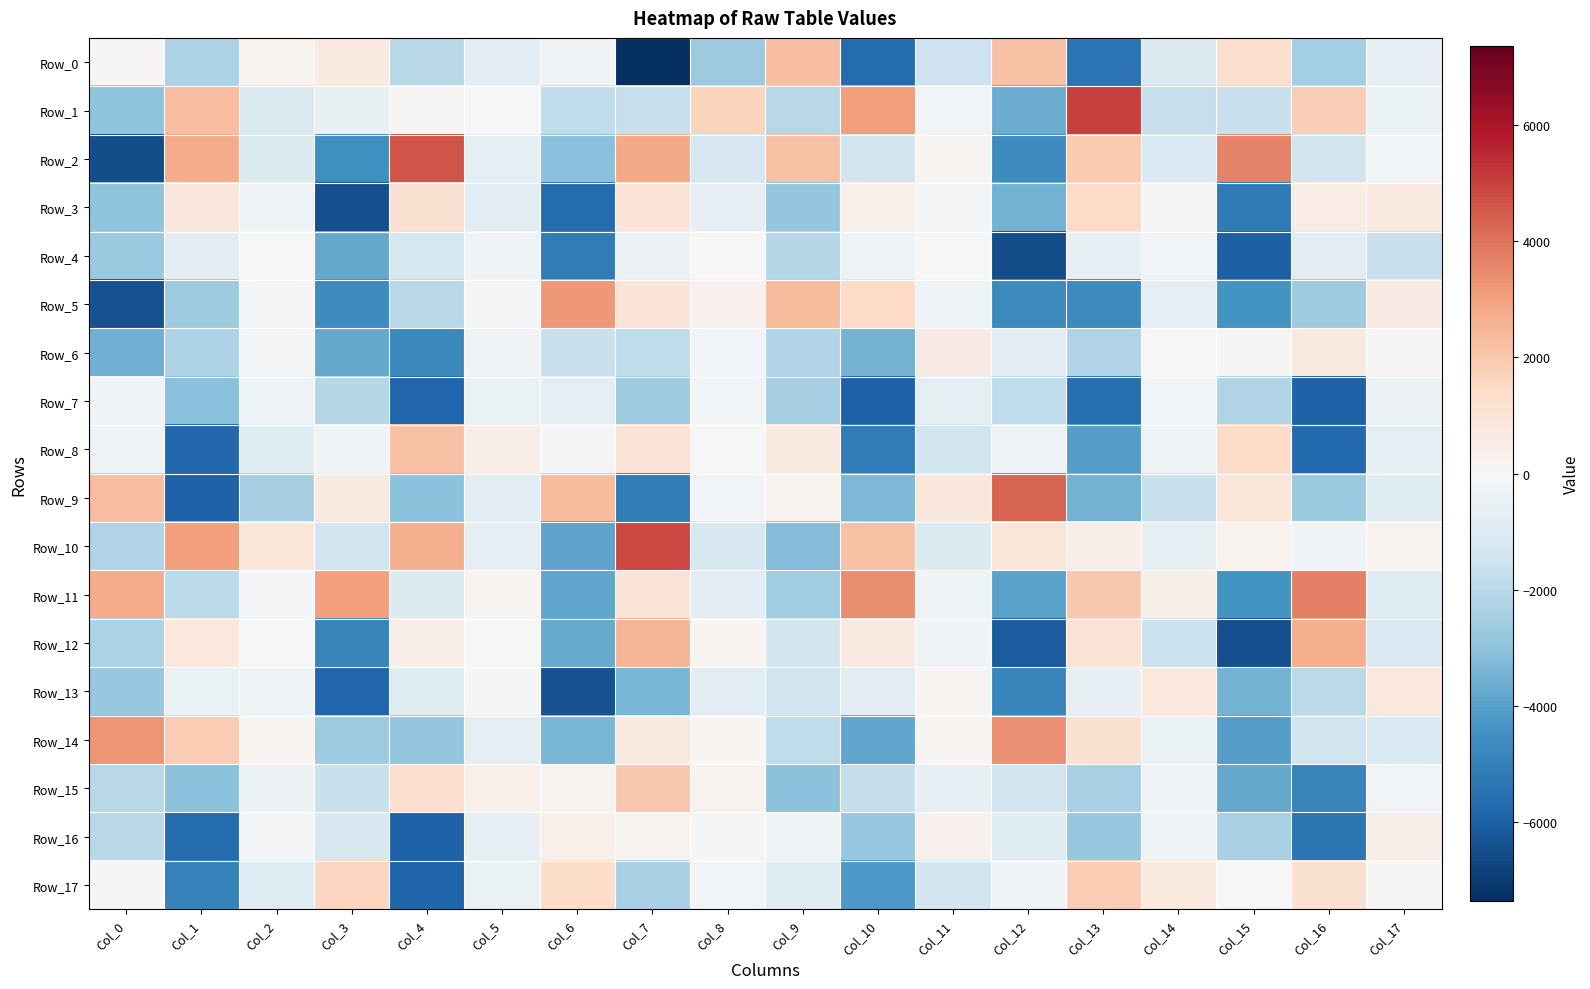

Count the number of categories in the chart.

18